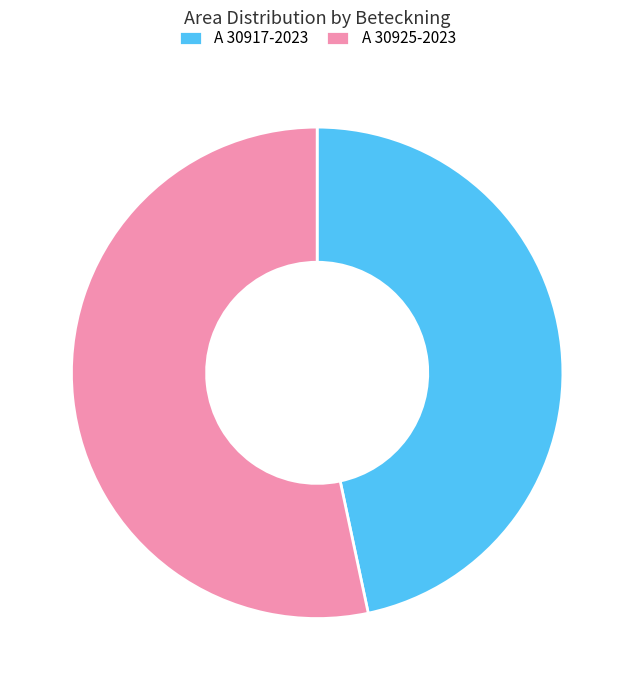

Count the number of slices in the pie.

2